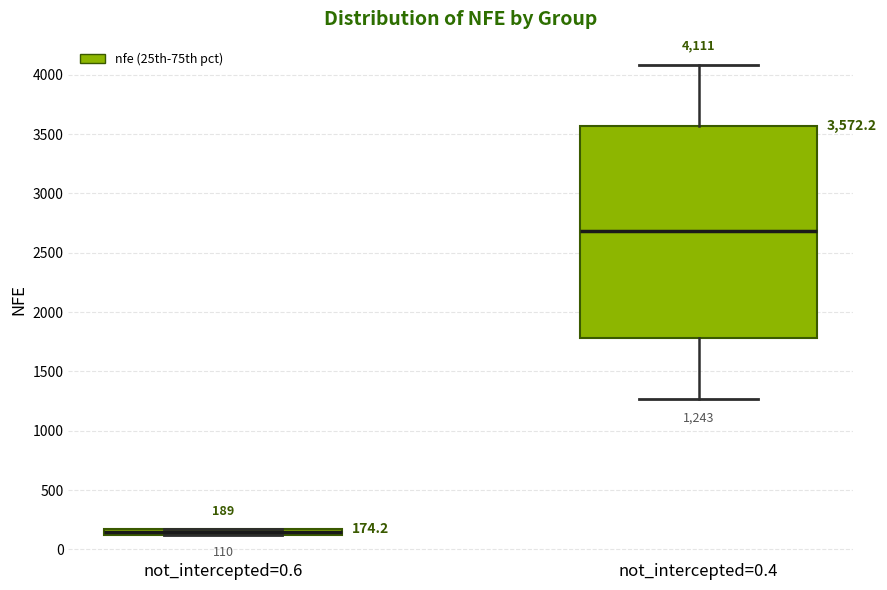

Which box has the highest median line?

not_intercepted=0.4